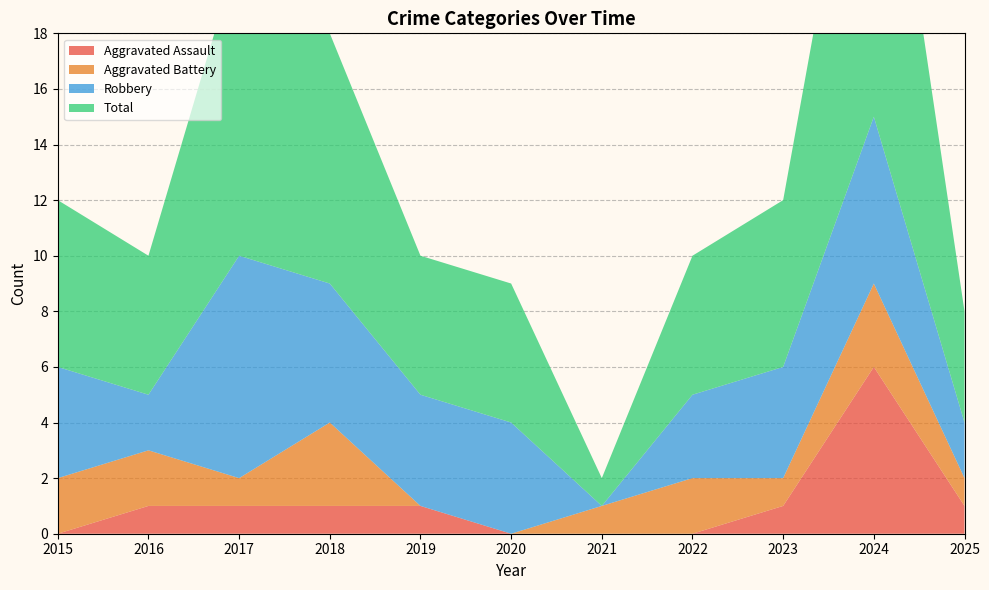

Reading left to right, transcribe all the data shown in this chart.

Aggravated Assault: 2015=0	2016=1	2017=1	2018=1	2019=1	2020=0	2021=0	2022=0	2023=1	2024=6	2025=1
Aggravated Battery: 2015=2	2016=2	2017=1	2018=3	2019=0	2020=0	2021=1	2022=2	2023=1	2024=3	2025=1
Robbery: 2015=4	2016=2	2017=8	2018=5	2019=4	2020=4	2021=0	2022=3	2023=4	2024=6	2025=2
Total: 2015=6	2016=5	2017=11	2018=9	2019=5	2020=5	2021=1	2022=5	2023=6	2024=15	2025=4